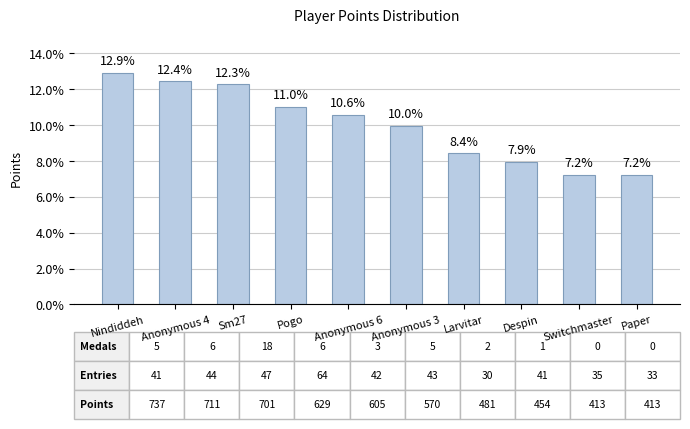

Reading left to right, what are all the values shown in this chart?

12.9	12.4	12.3	11.0	10.6	10.0	8.4	7.9	7.2	7.2